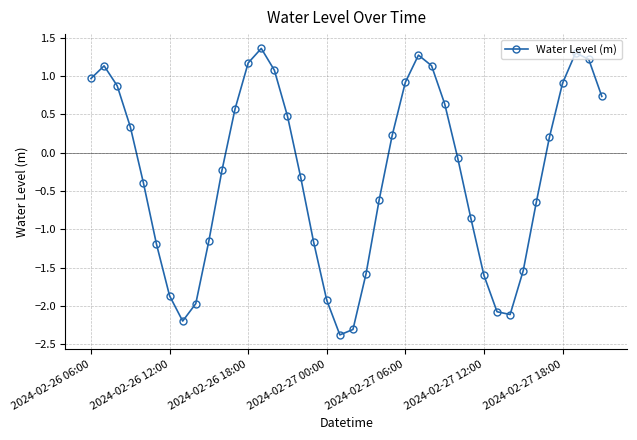

How many interior local peaks (higher than both neighbors) does the data have?

4